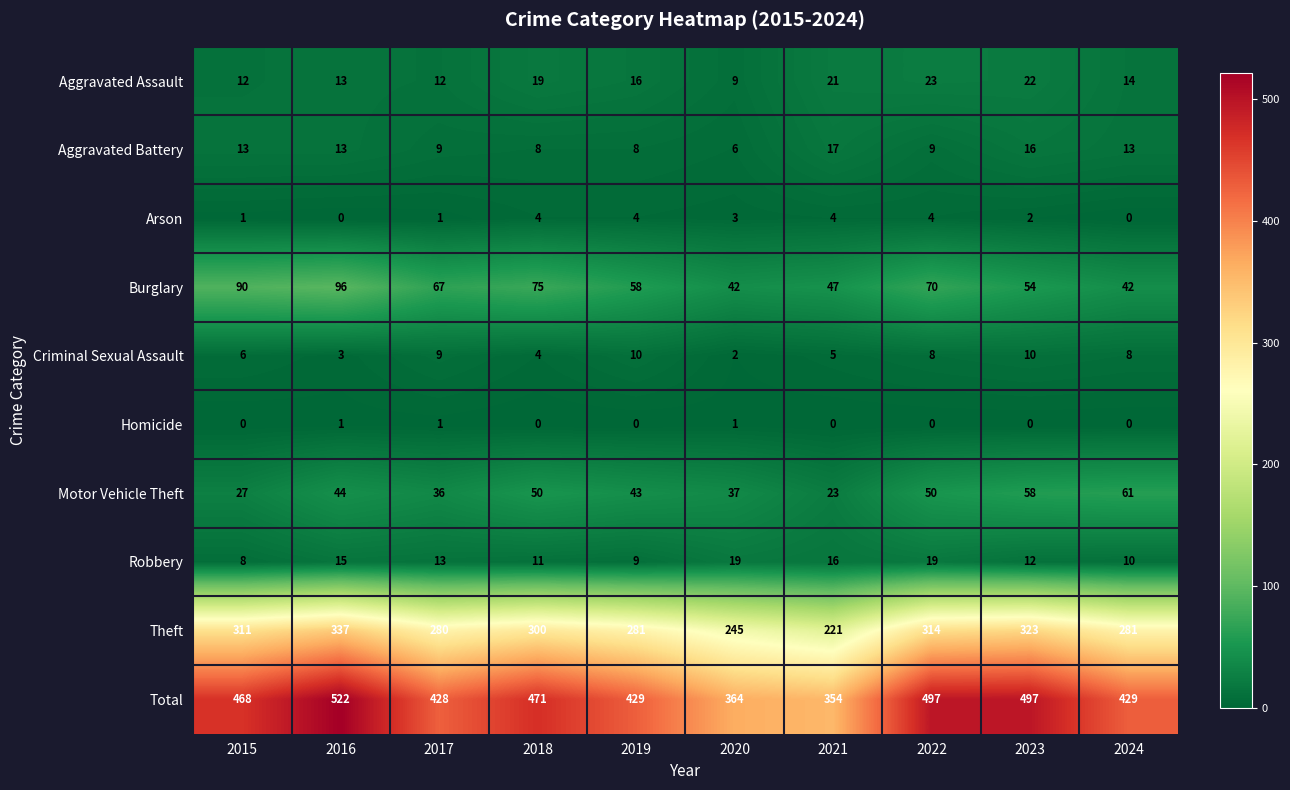

What is the difference between the maximum and minimum values in the Criminal Sexual Assault series?

8